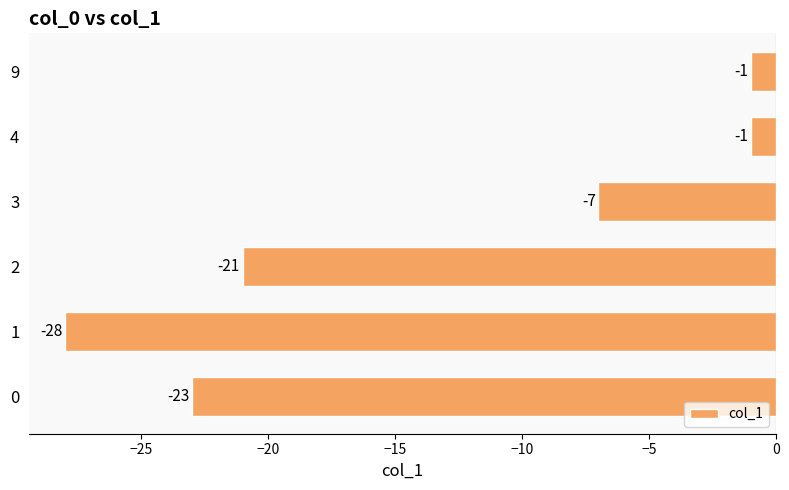

Is it true that the value at 2 is -21?

True